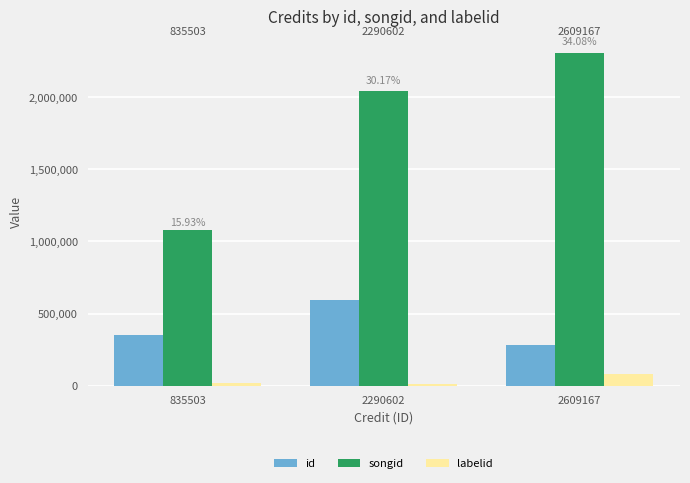

List the series in order of their overall mean, lowest first.

labelid, id, songid